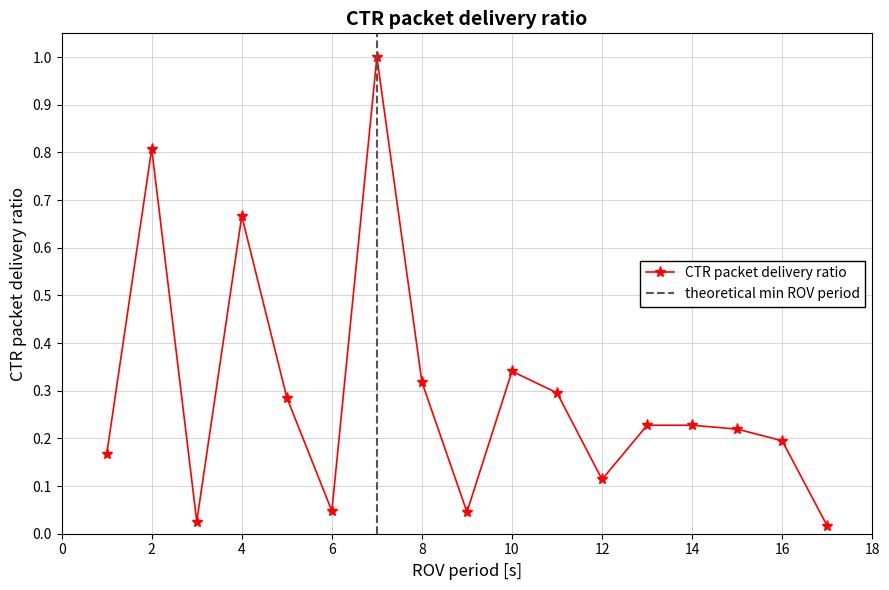

What is the maximum value shown in the chart?

1.0